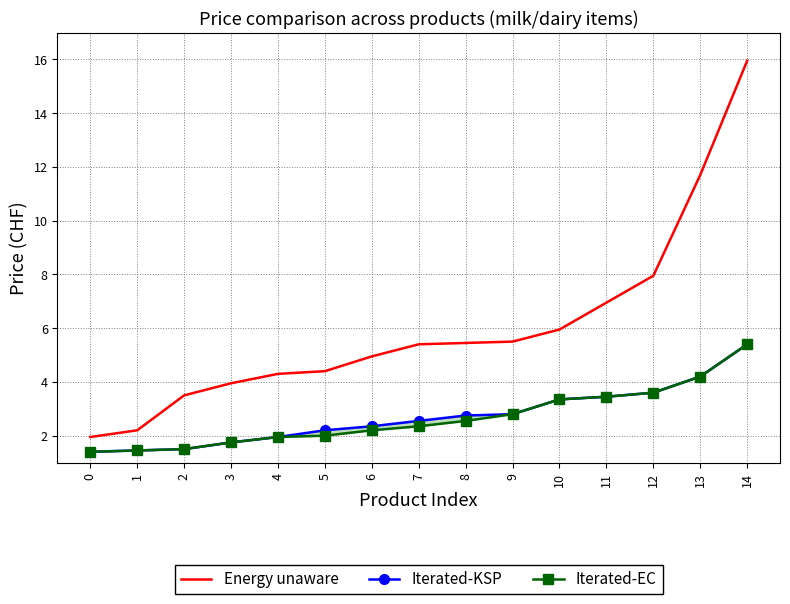

What is the difference between the maximum and minimum values in the Energy unaware series?

14.0